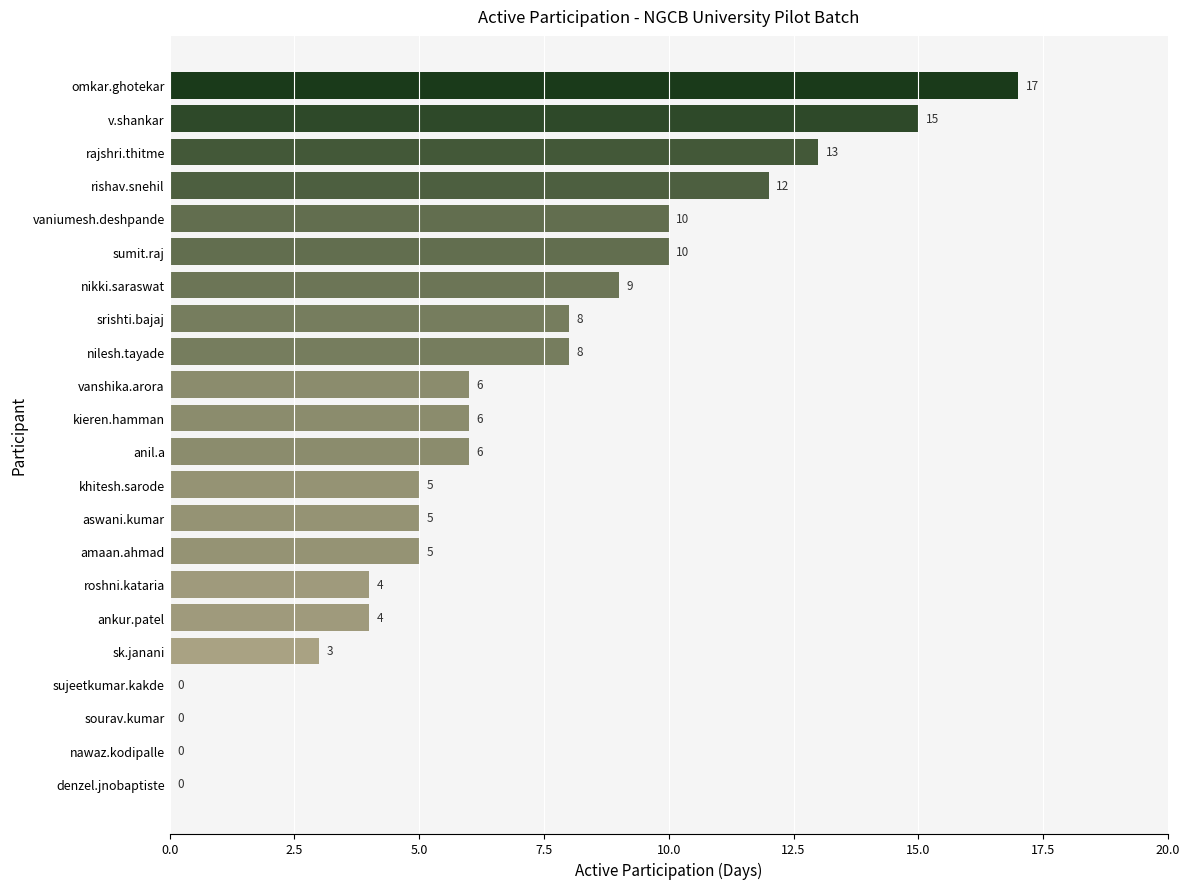

What is the greatest value displayed?

17